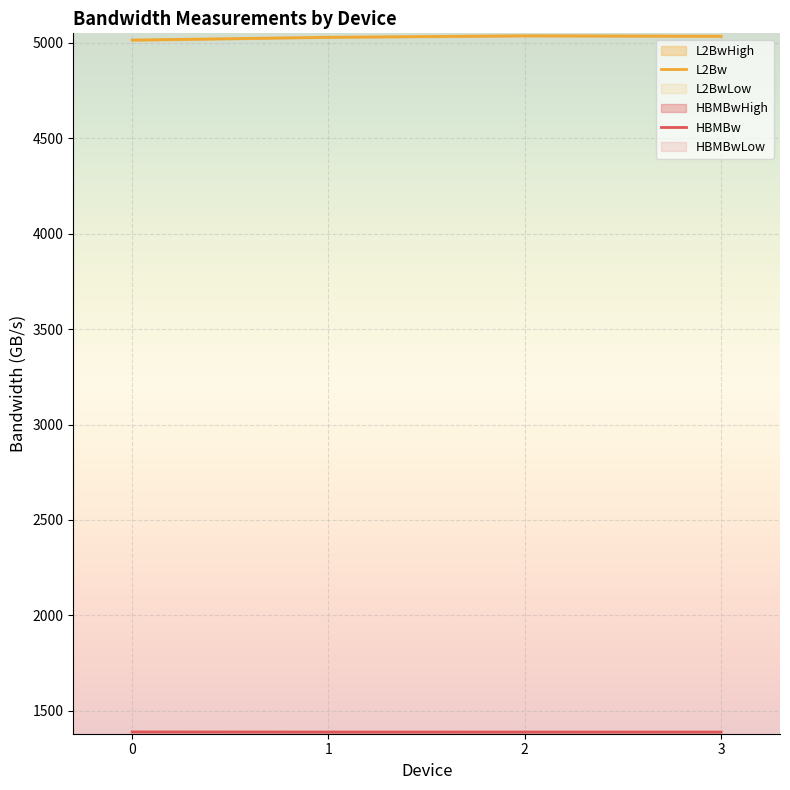

What is the difference between the maximum and second lowest values in the HBMBwLow series?

0.4